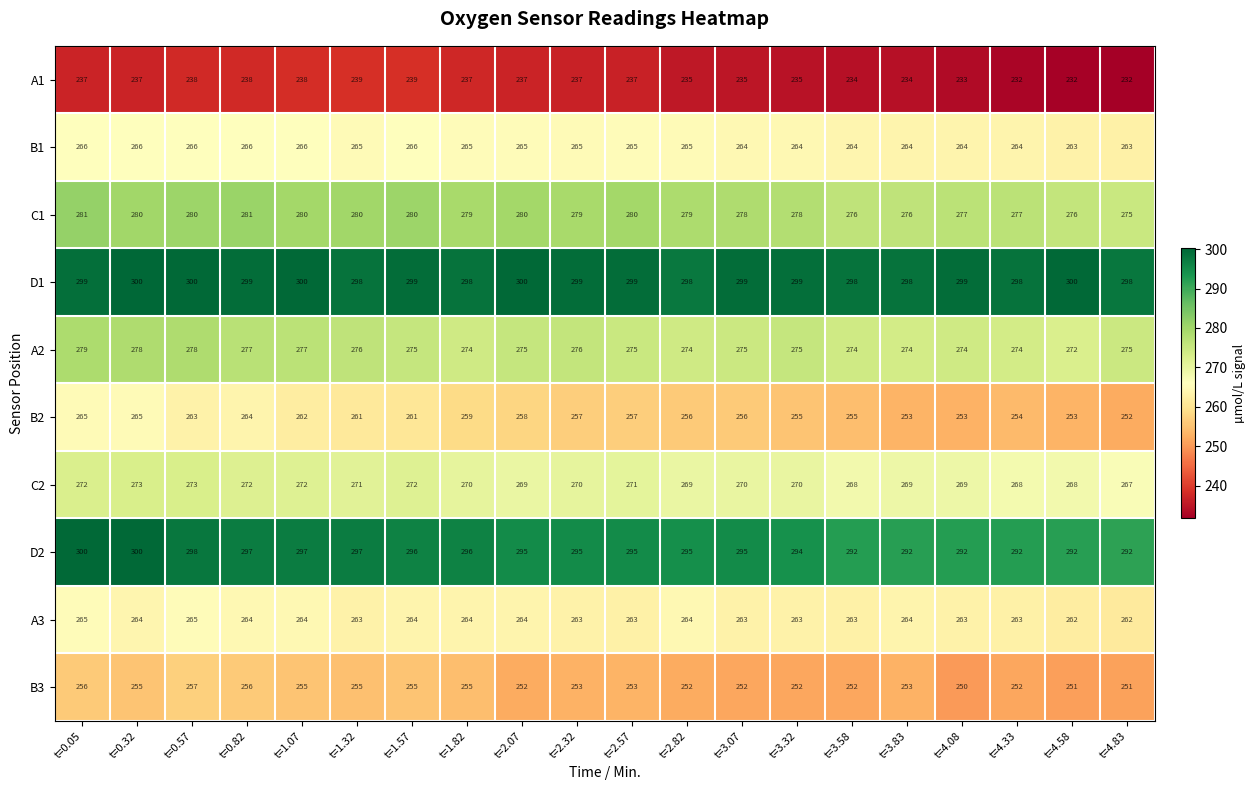

Is the value of B1 at t=0.05 greater than the value of D1 at t=1.82?

No